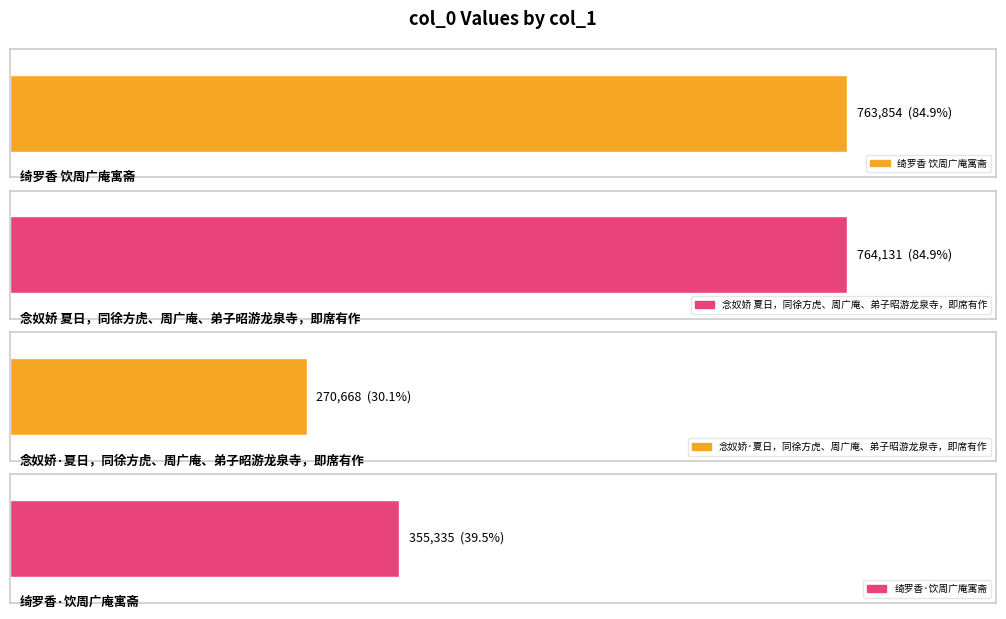

List the labels in order of value, smallest first.

念奴娇·夏日，同徐方虎、周广庵、弟子昭游龙泉寺，即席有作, 绮罗香·饮周广庵寓斋, 绮罗香 饮周广庵寓斋, 念奴娇 夏日，同徐方虎、周广庵、弟子昭游龙泉寺，即席有作